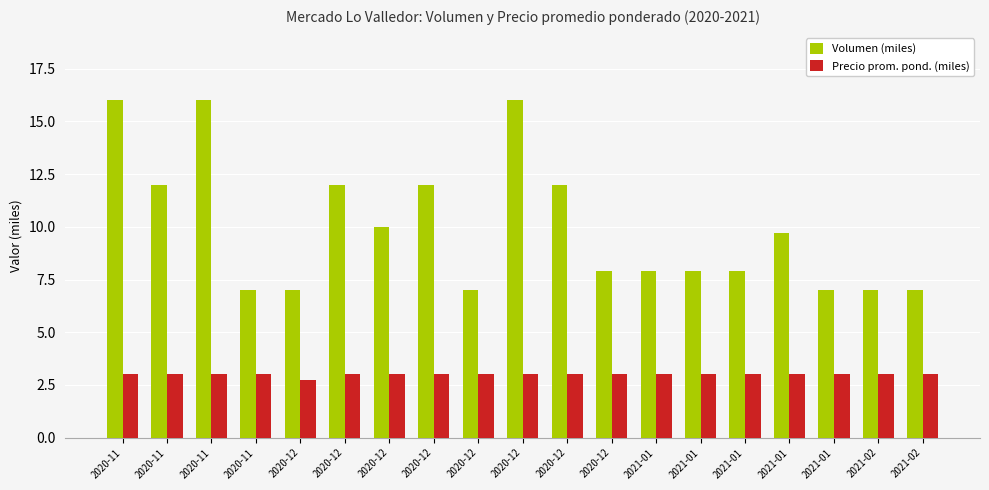

What is the total value across all series at 2021-02?

10.0